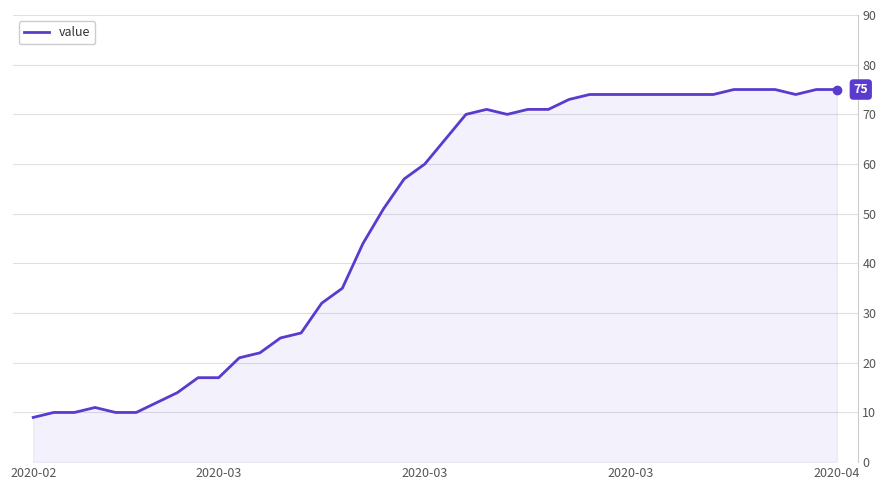

Does the chart have visible grid lines?

Yes